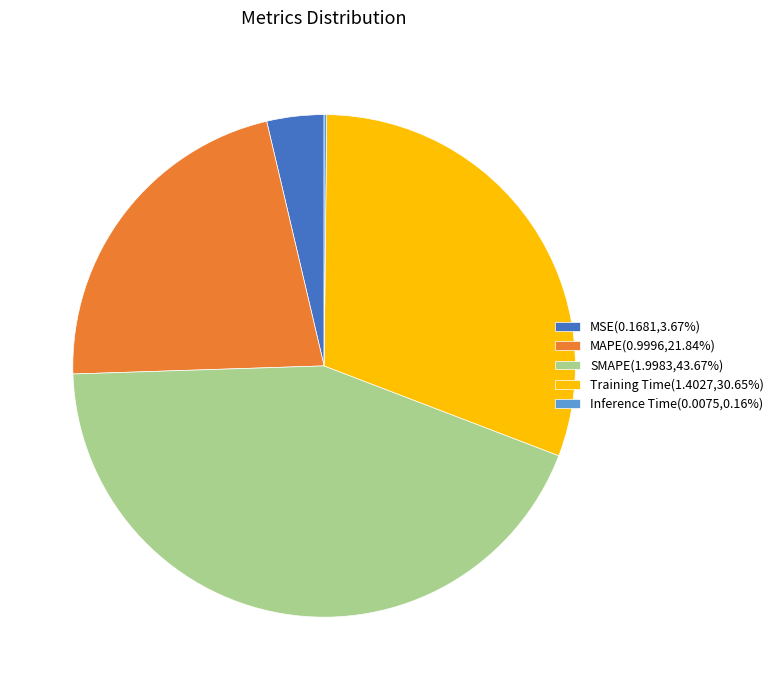

Is there any slice that represents more than half of the pie?

No